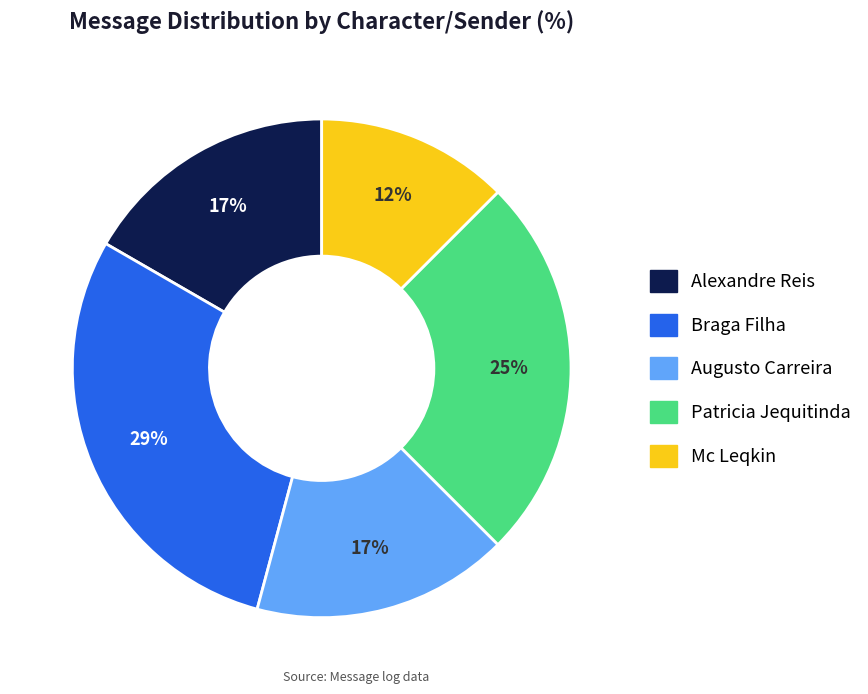

Does Braga Filha account for over 50% of the chart?

No